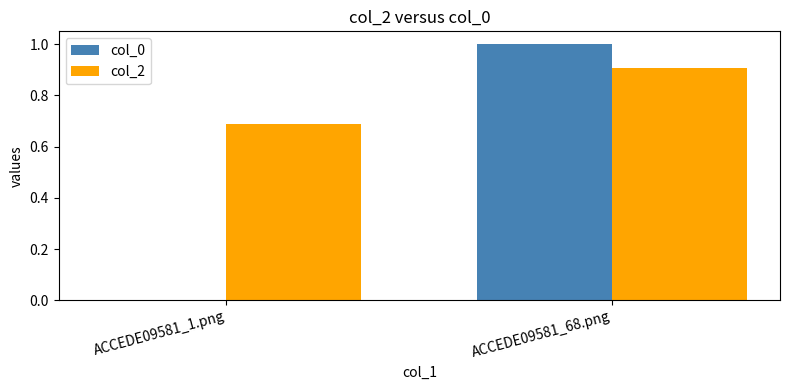

Which series changed the most between ACCEDE09581_1.png and ACCEDE09581_68.png?

col_0